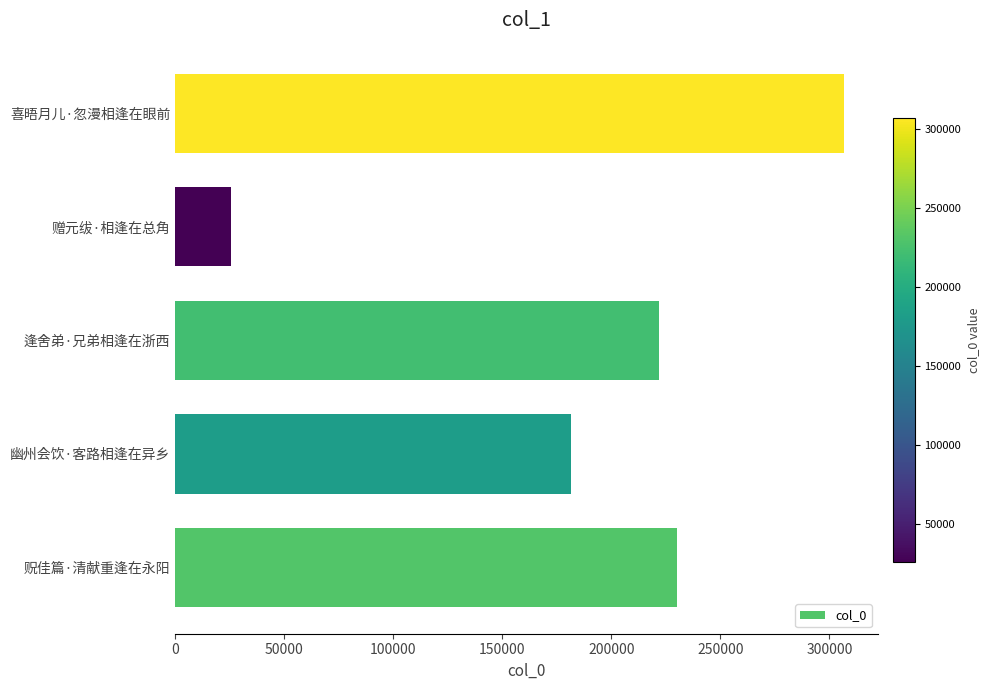

What is the difference between the second highest and second lowest values?

48775